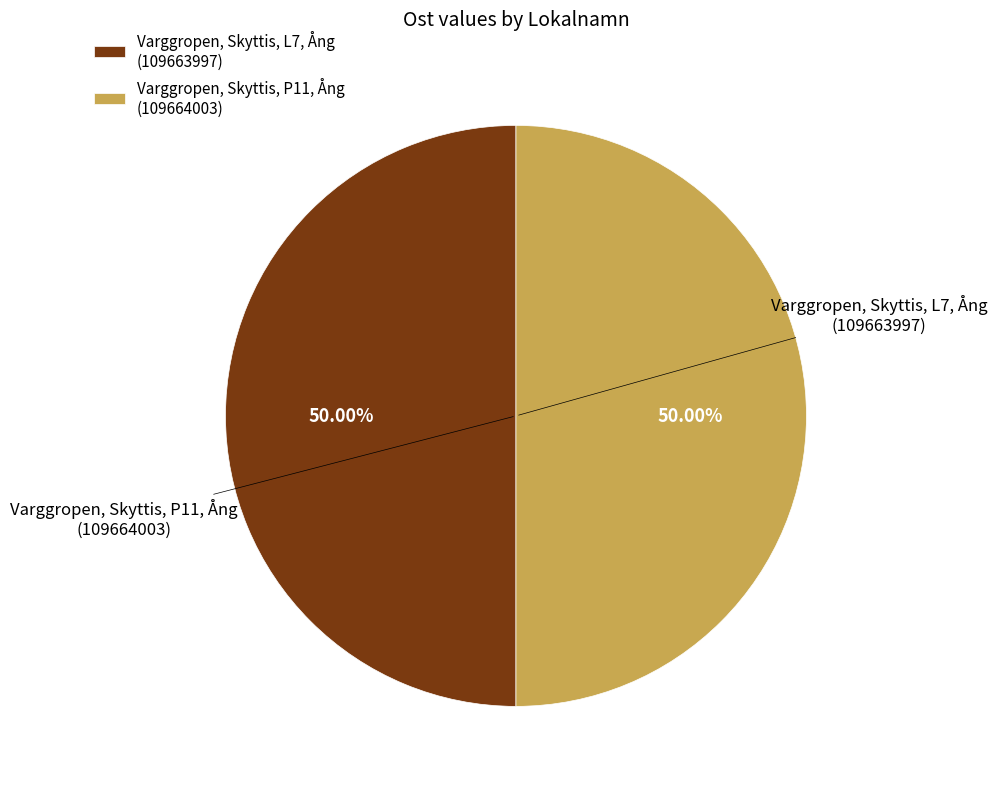

Count the number of slices in the pie.

2